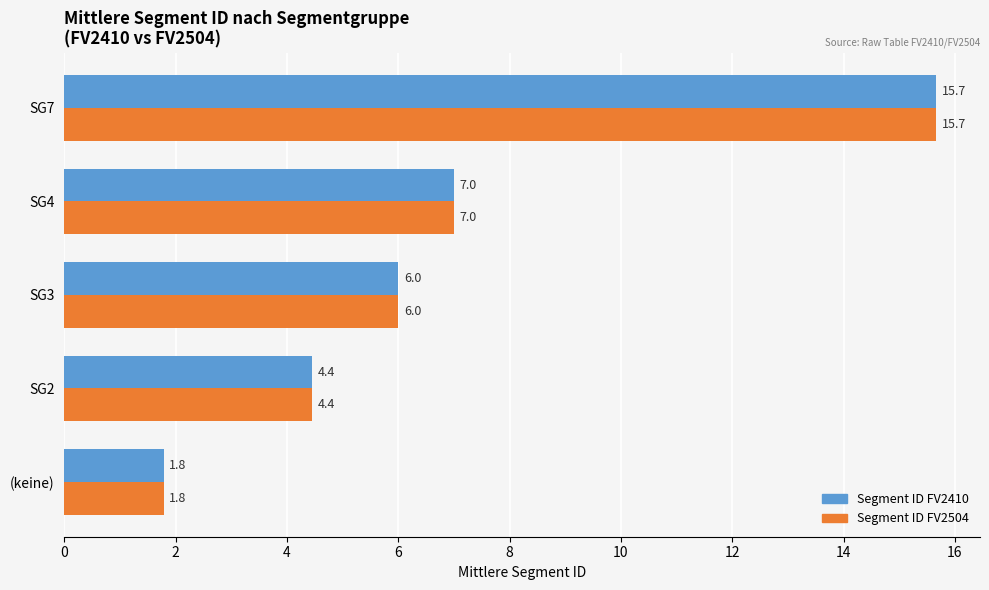

What is the sum of all Segment ID FV2410 values?

34.9